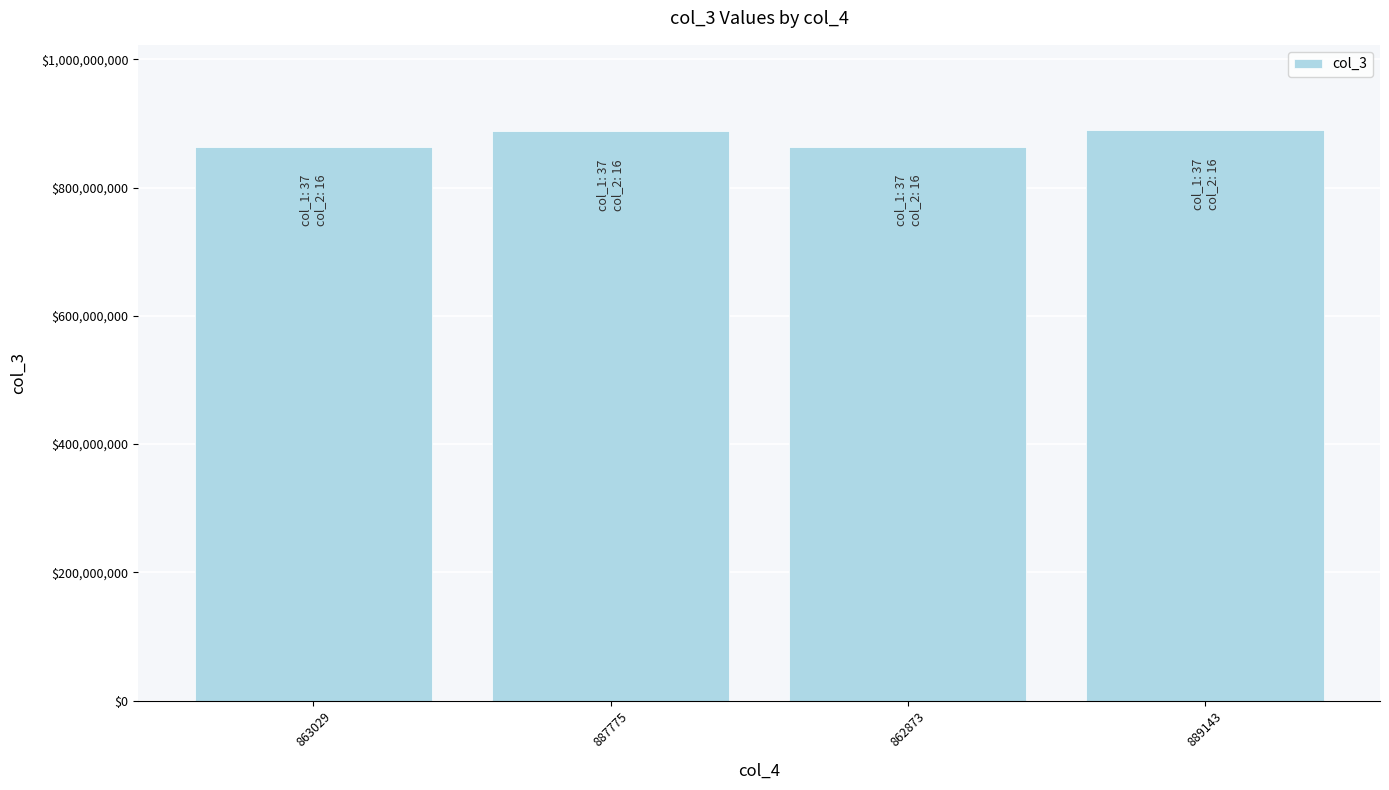

How many data points does each series have?

4